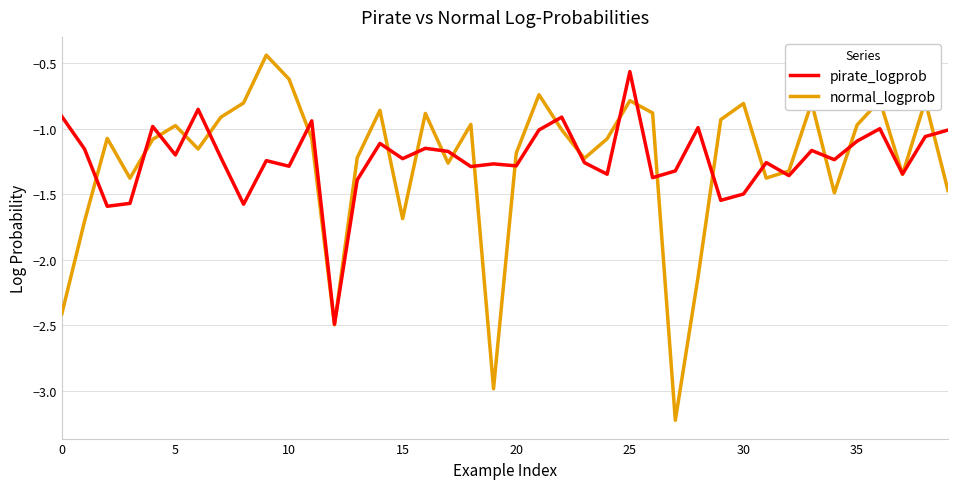

List the series in order of their peak value, highest first.

normal_logprob, pirate_logprob